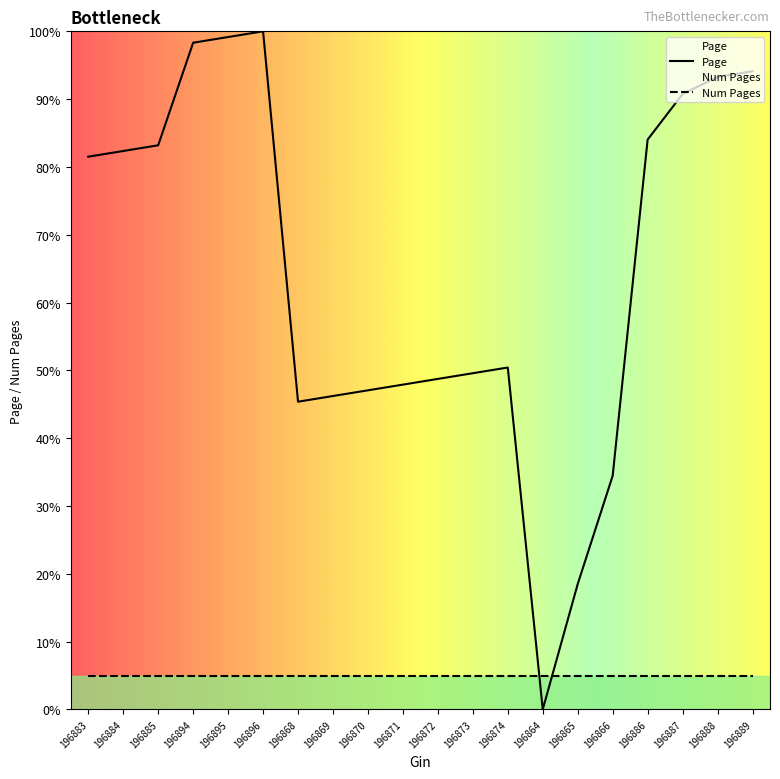

The value at 196883 is 81.5. True or false?

True